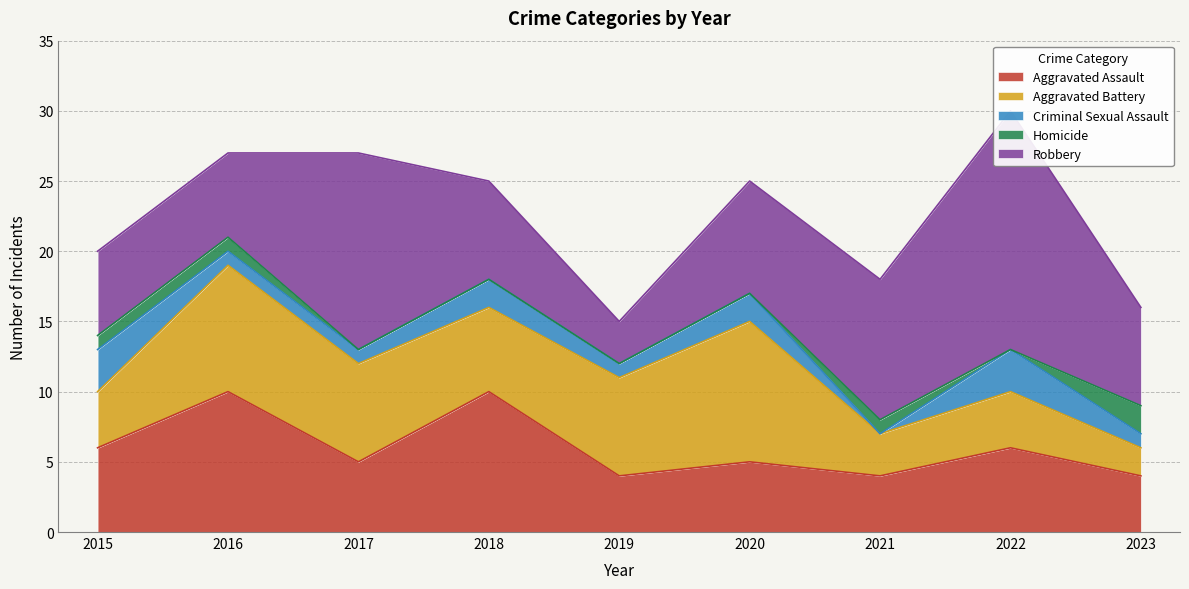

List the labels in order of Aggravated Assault value, smallest first.

2019, 2021, 2023, 2017, 2020, 2015, 2022, 2016, 2018